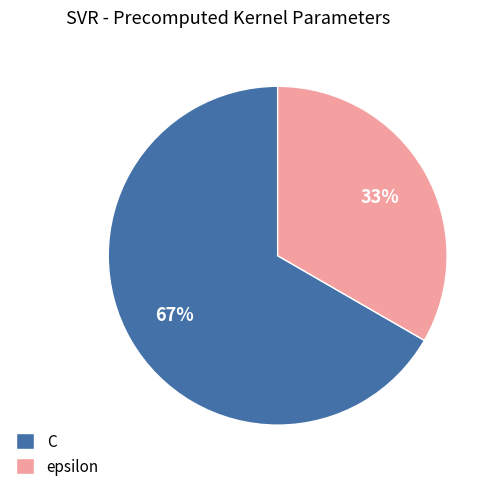

Rank the categories by value from highest to lowest.

C, epsilon